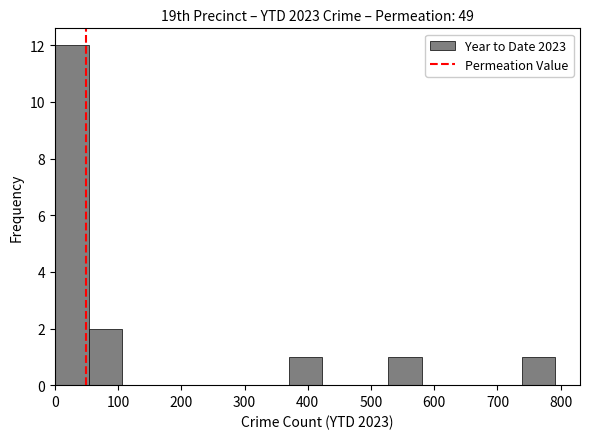

Which range on the x-axis has the tallest bar?

0 to 50